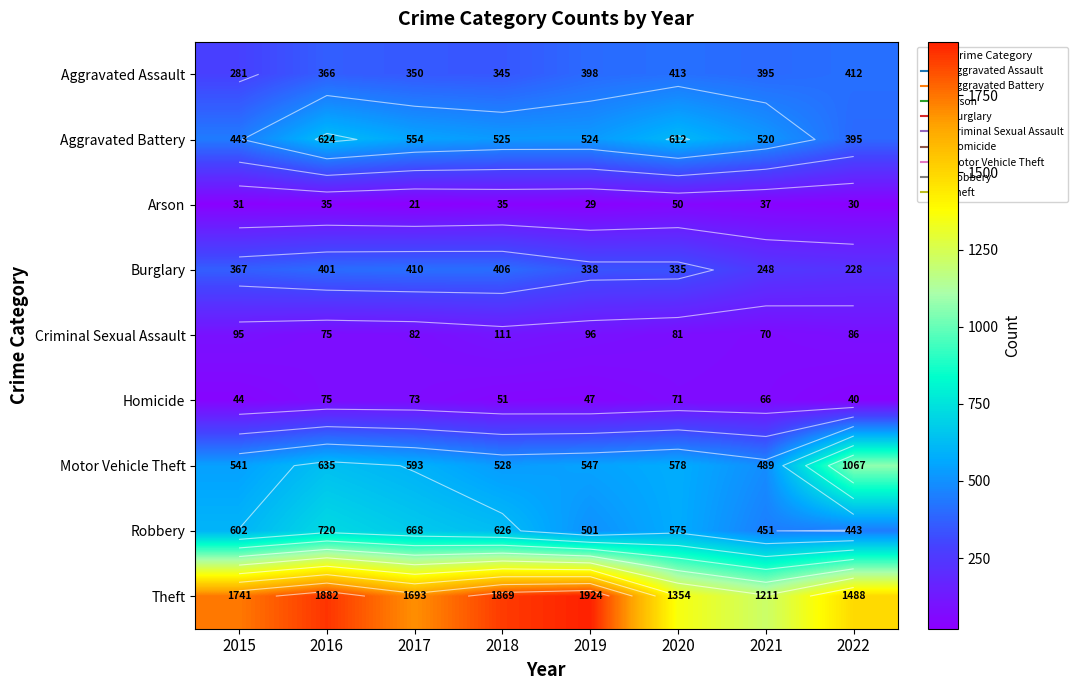

True or false: Aggravated Battery has a value of 525 at 2018.

True